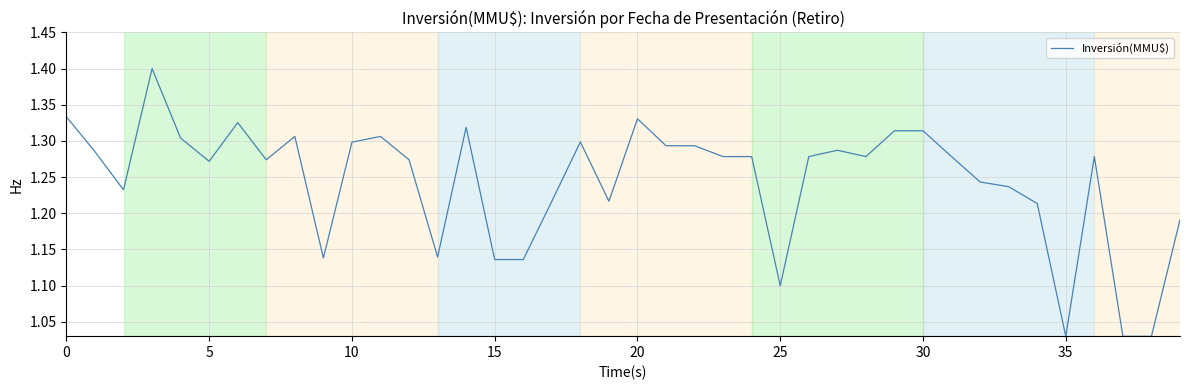

What is the difference between the maximum and minimum values?

0.4